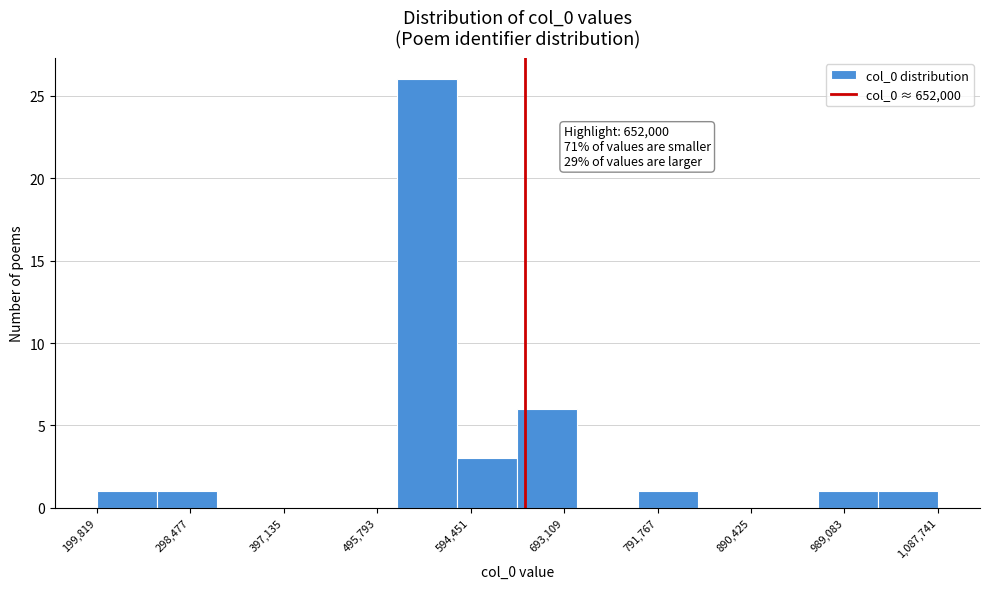

Over which range of the x-axis is the bar tallest?

520000 to 580000